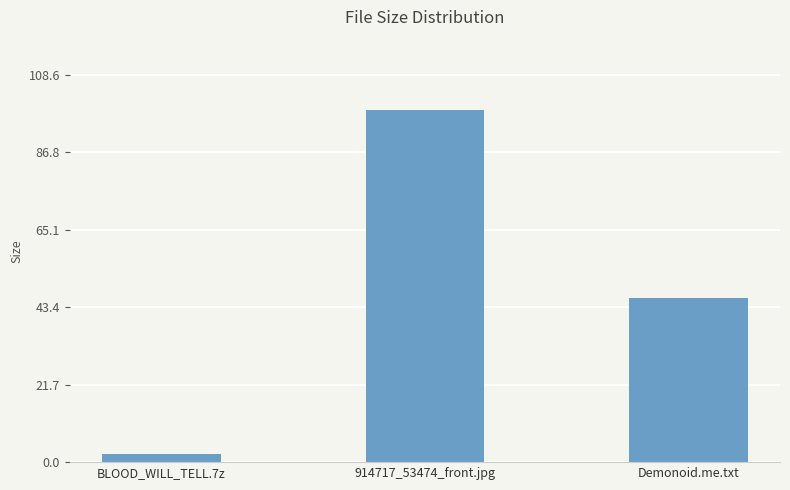

What is the sum of the values at BLOOD_WILL_TELL.7z and 914717_53474_front.jpg?

100.9